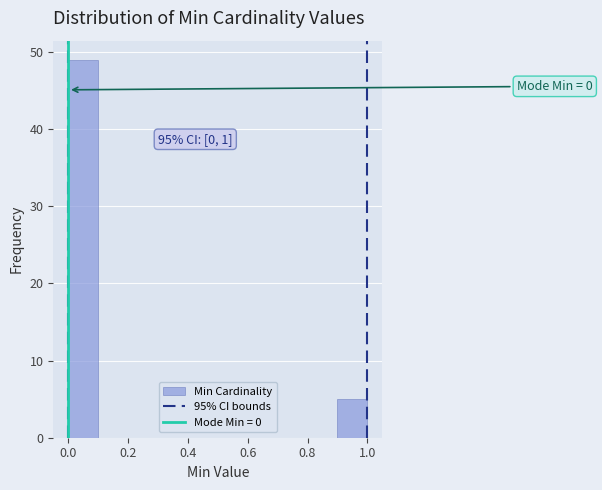

Over which range of the x-axis is the bar tallest?

0.0 to 0.1